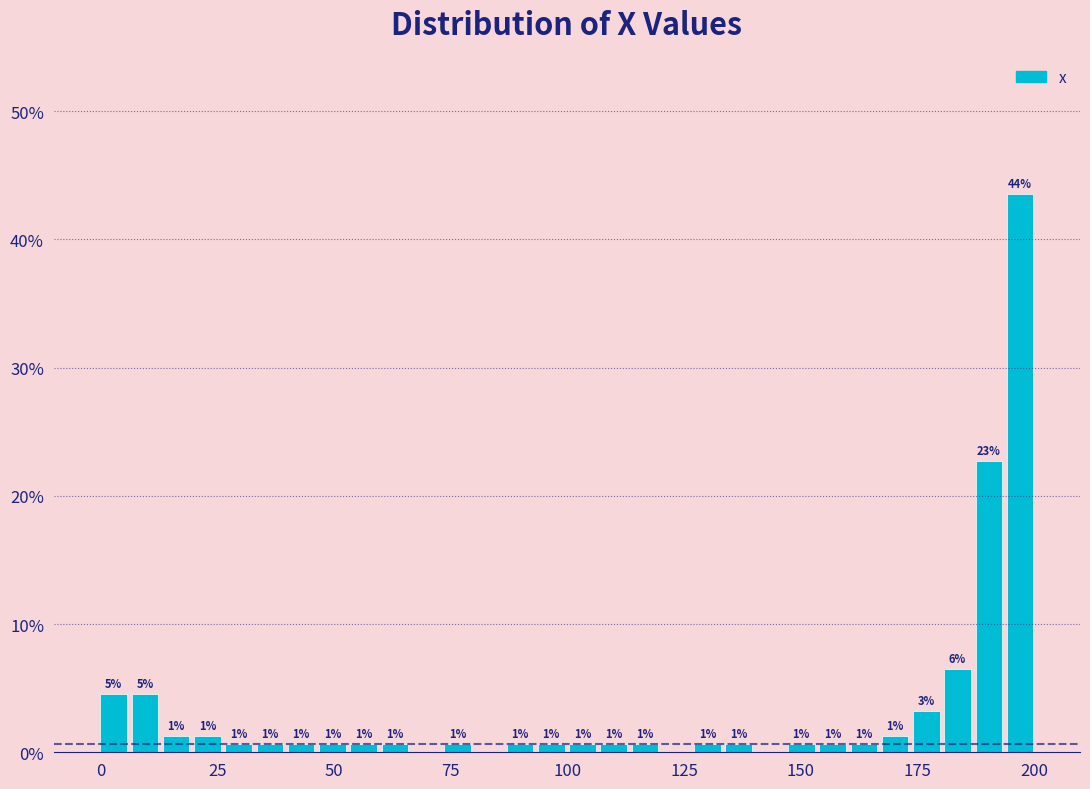

Read against the x-axis, roughly where is the centre of the tallest bar?

195